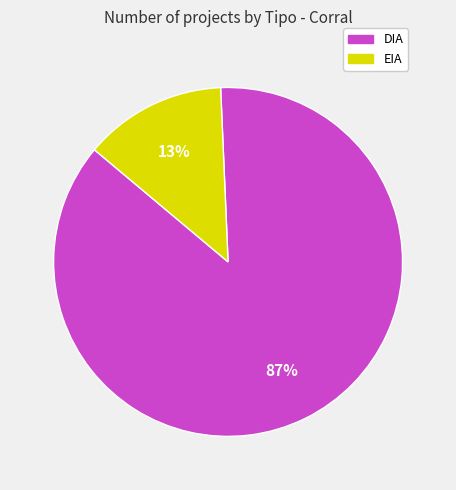

What is the smallest slice in the pie chart?

EIA